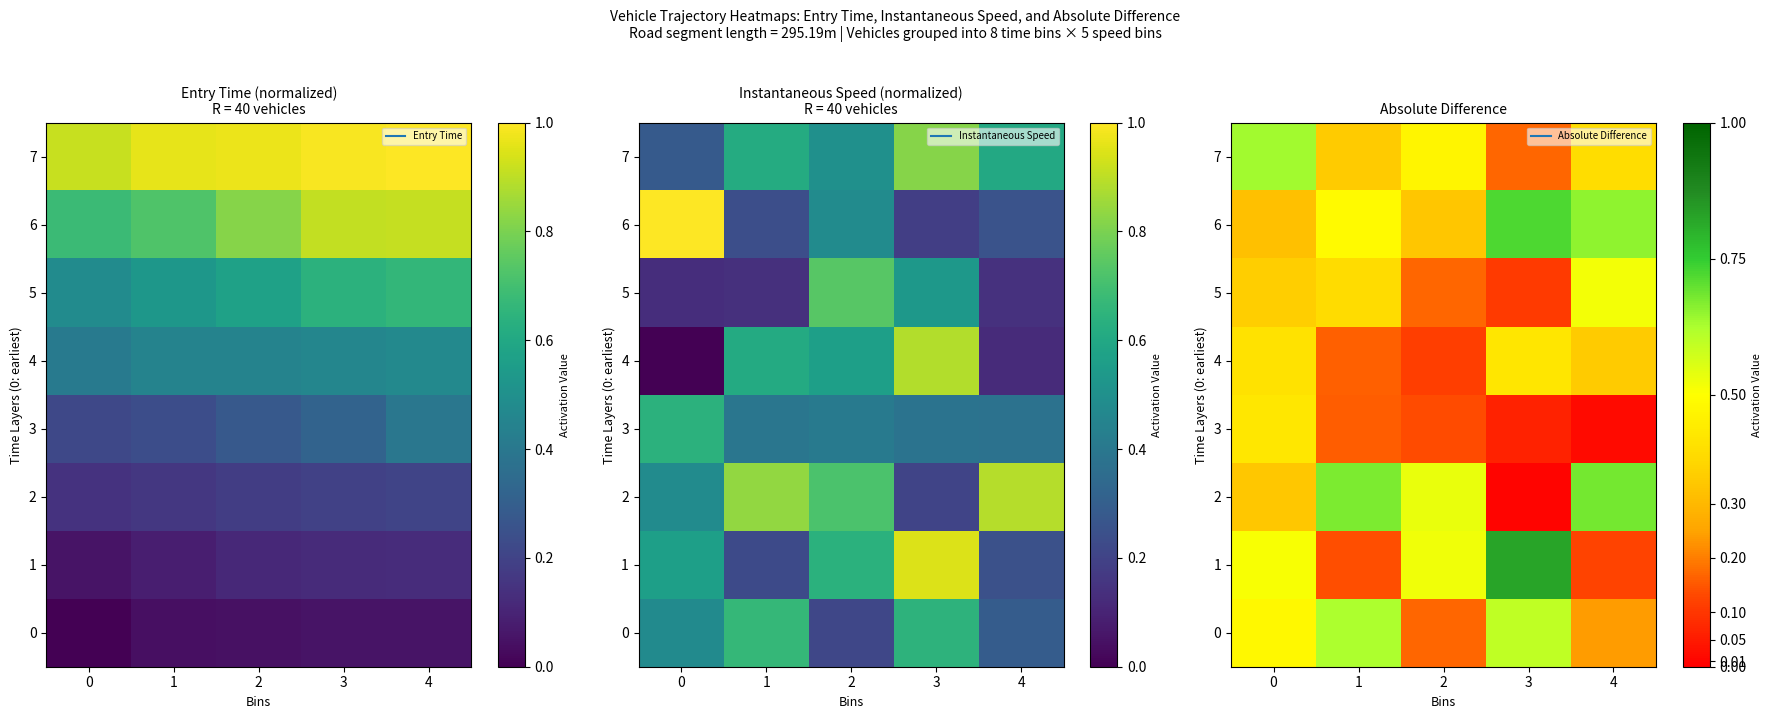

What is the difference between the maximum and minimum values in the 6 series?

0.4